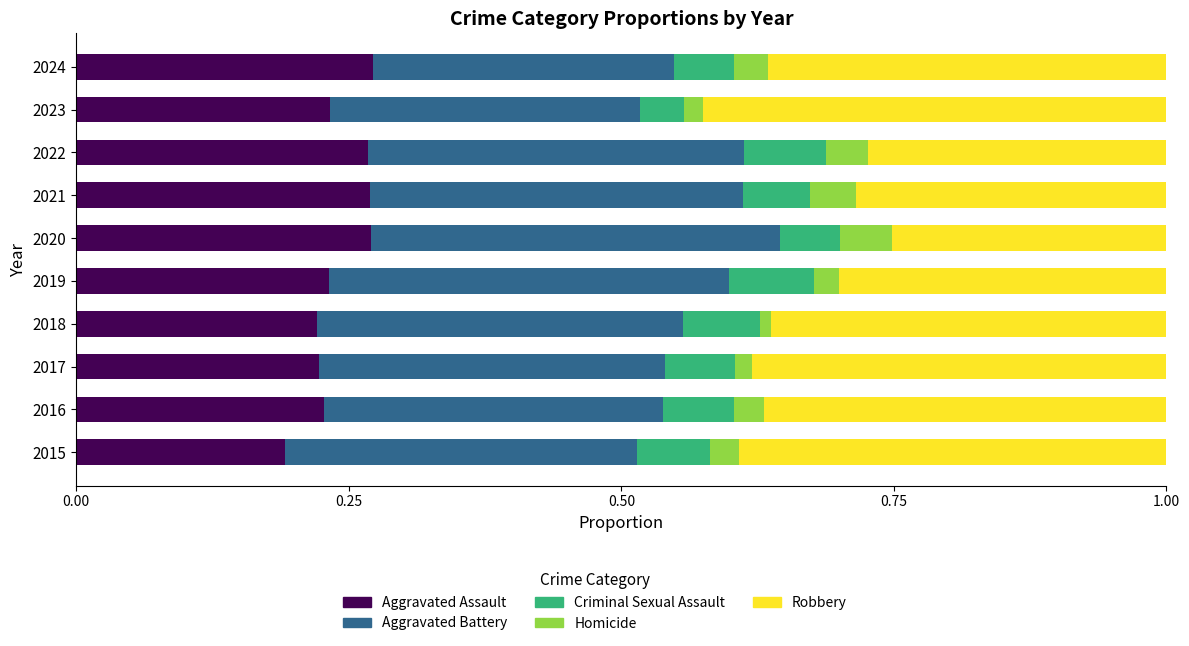

What is the total value across all series at 2015?

1.0